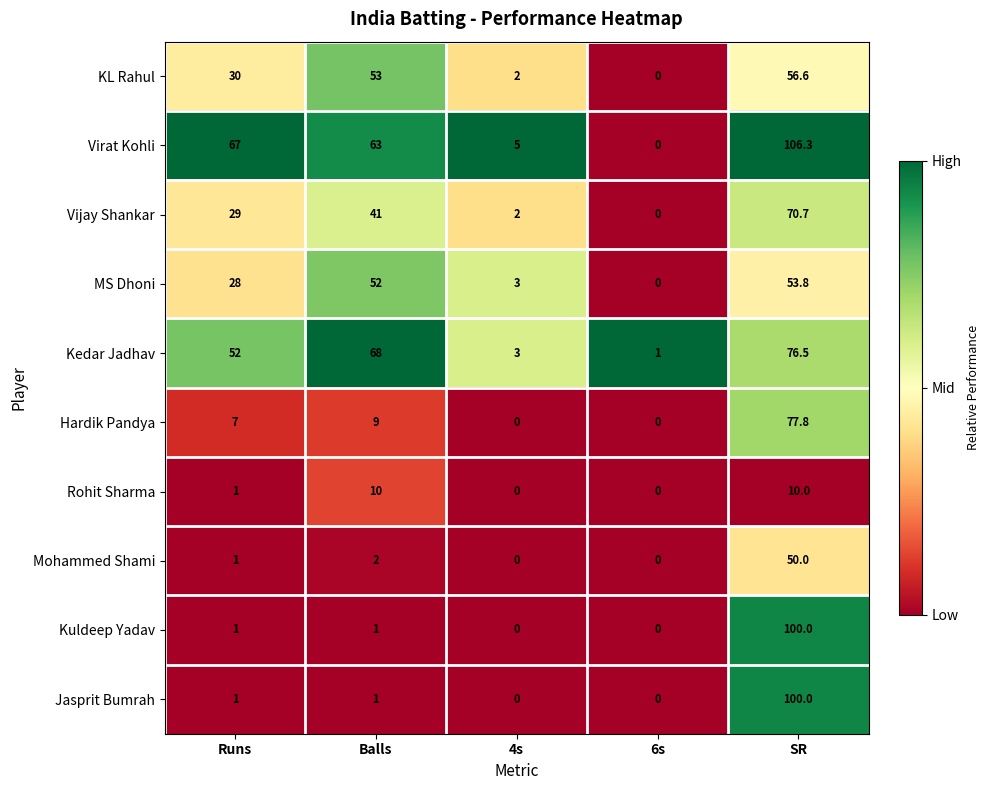

True or false: Virat Kohli has a value of 87.5 at Balls.

False